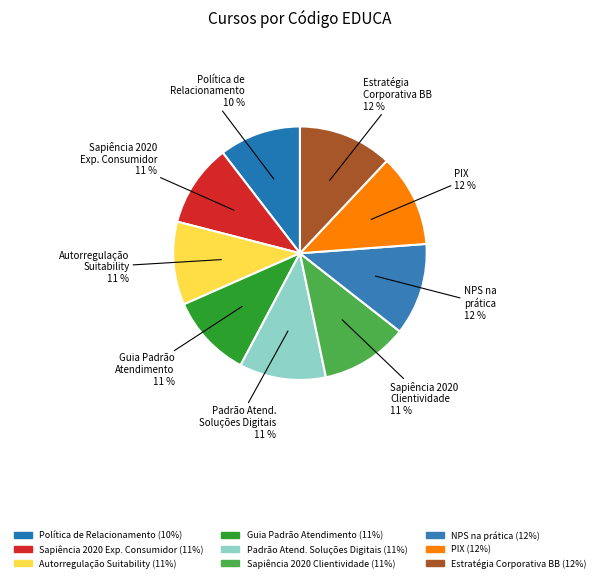

The Guia Padrão Atendimento slice represents 11% of the pie. True or false?

True